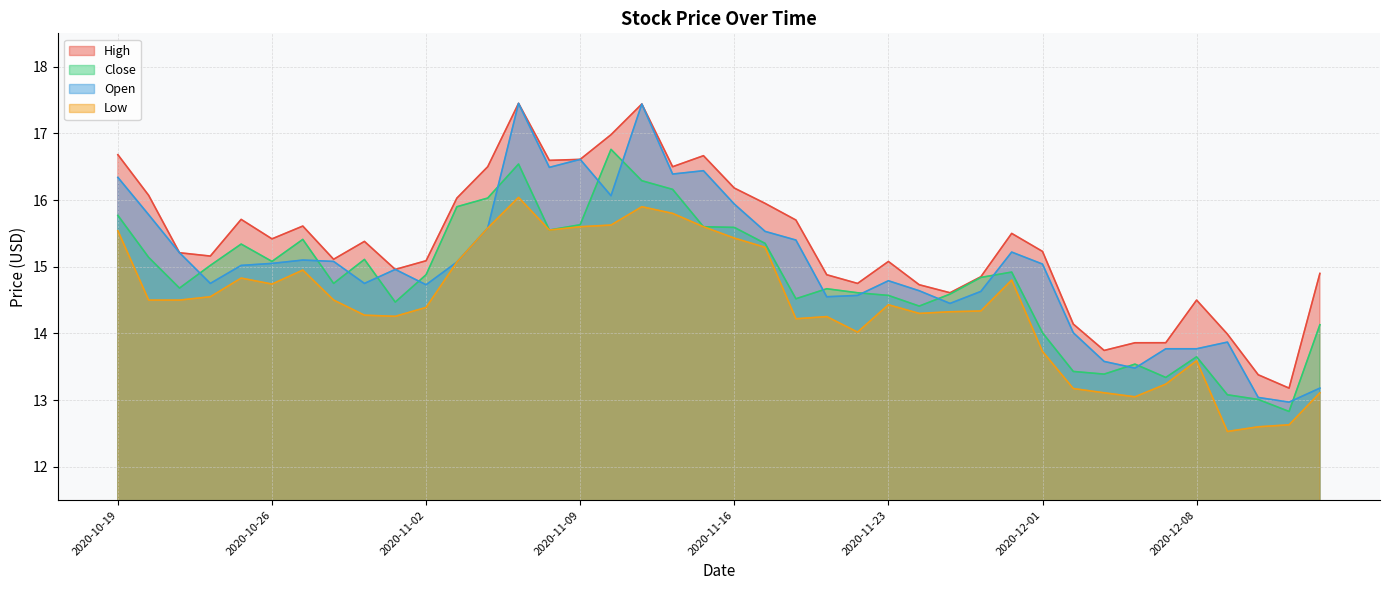

In Low, how many points are higher than both neighbors (excluding endpoints)?

8